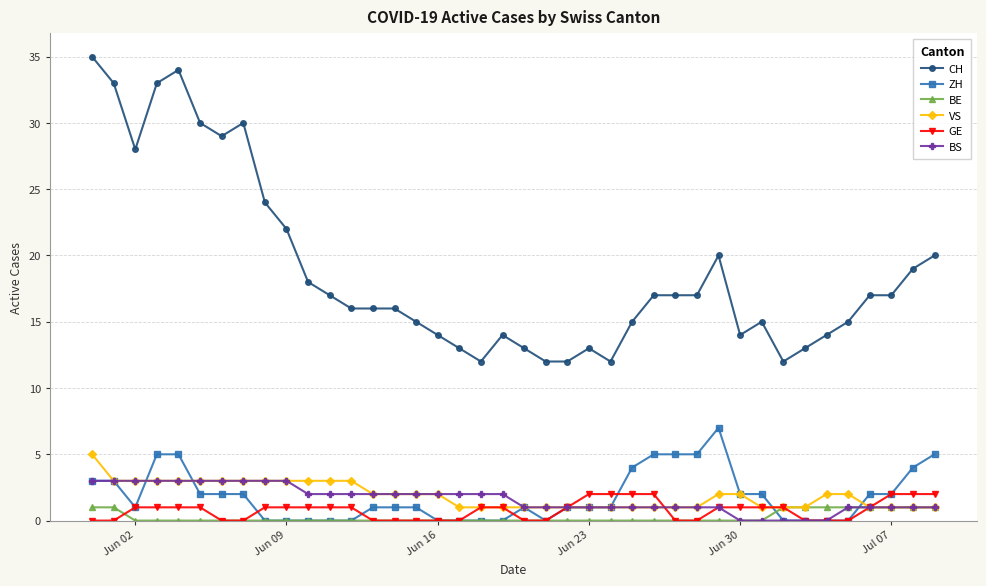

Which series has the widest spread of values?

CH